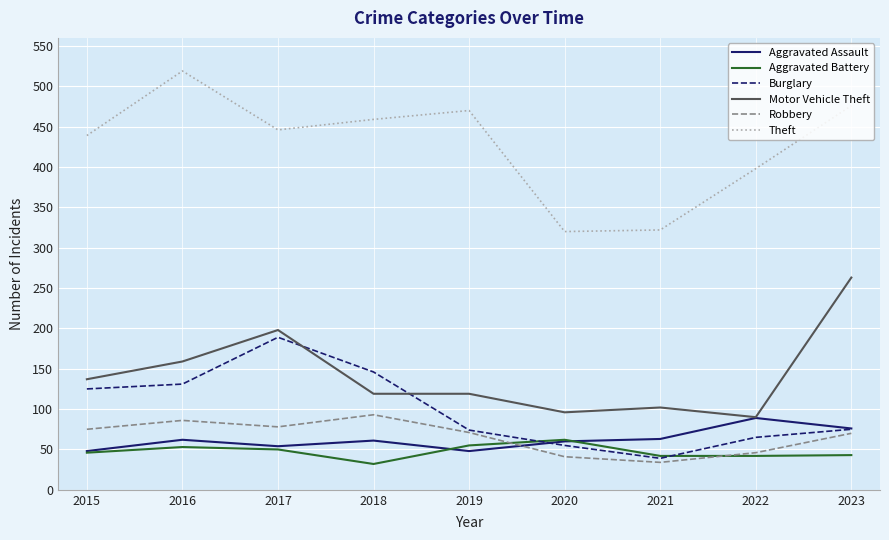

What is the highest value of the Aggravated Battery series?

62